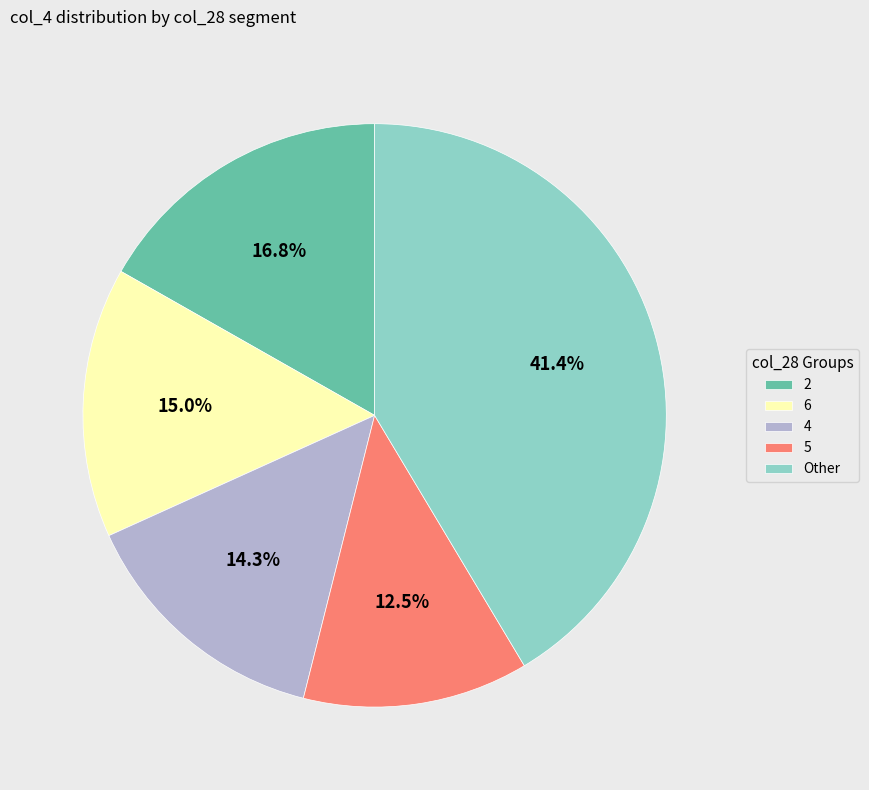

What percentage is NOT represented by 4?

85.7%